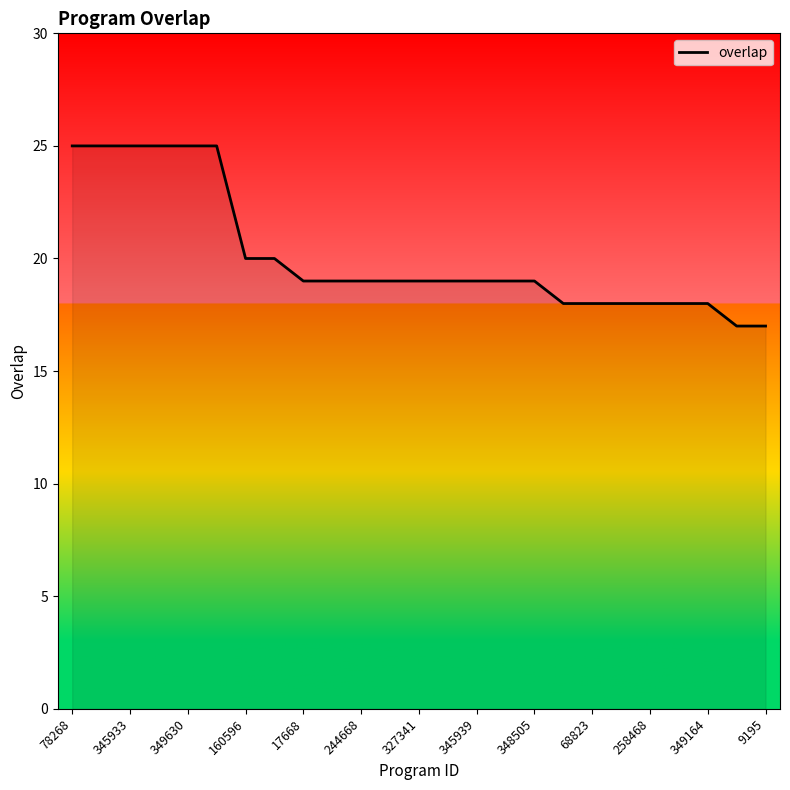

What is the difference between the maximum and minimum values?

8